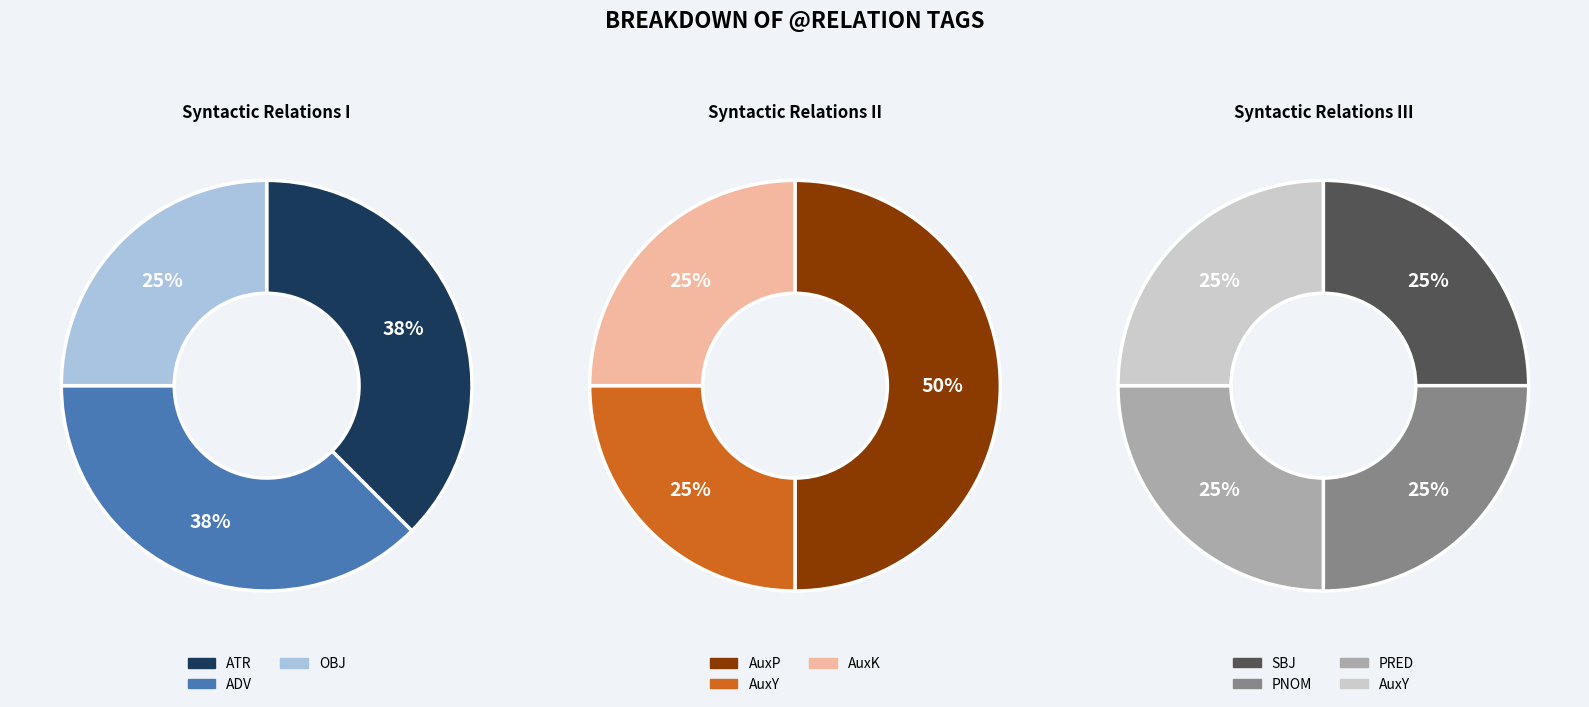

What is the largest slice in the pie chart?

ATR